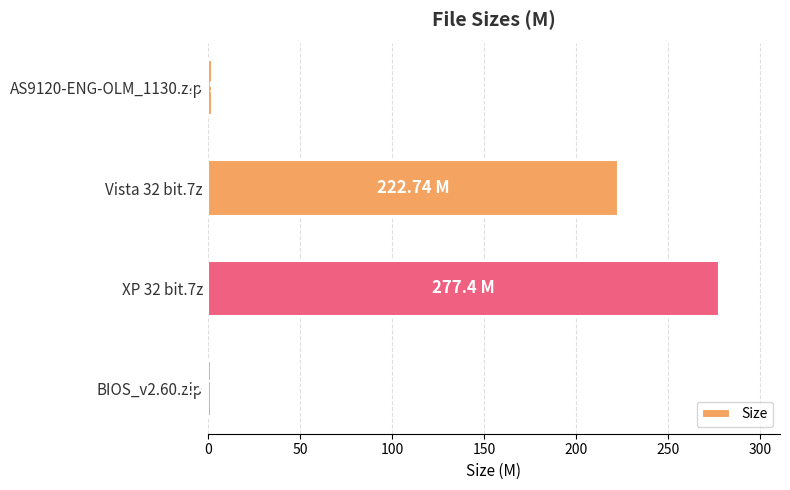

What is the difference between the maximum and minimum values?

275.7